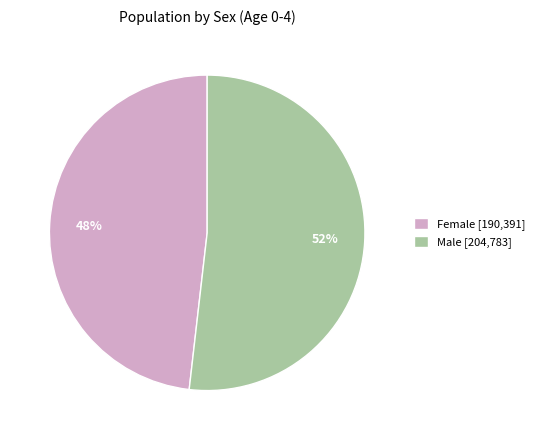

Which category has the smallest portion of the pie?

Female [190,391]